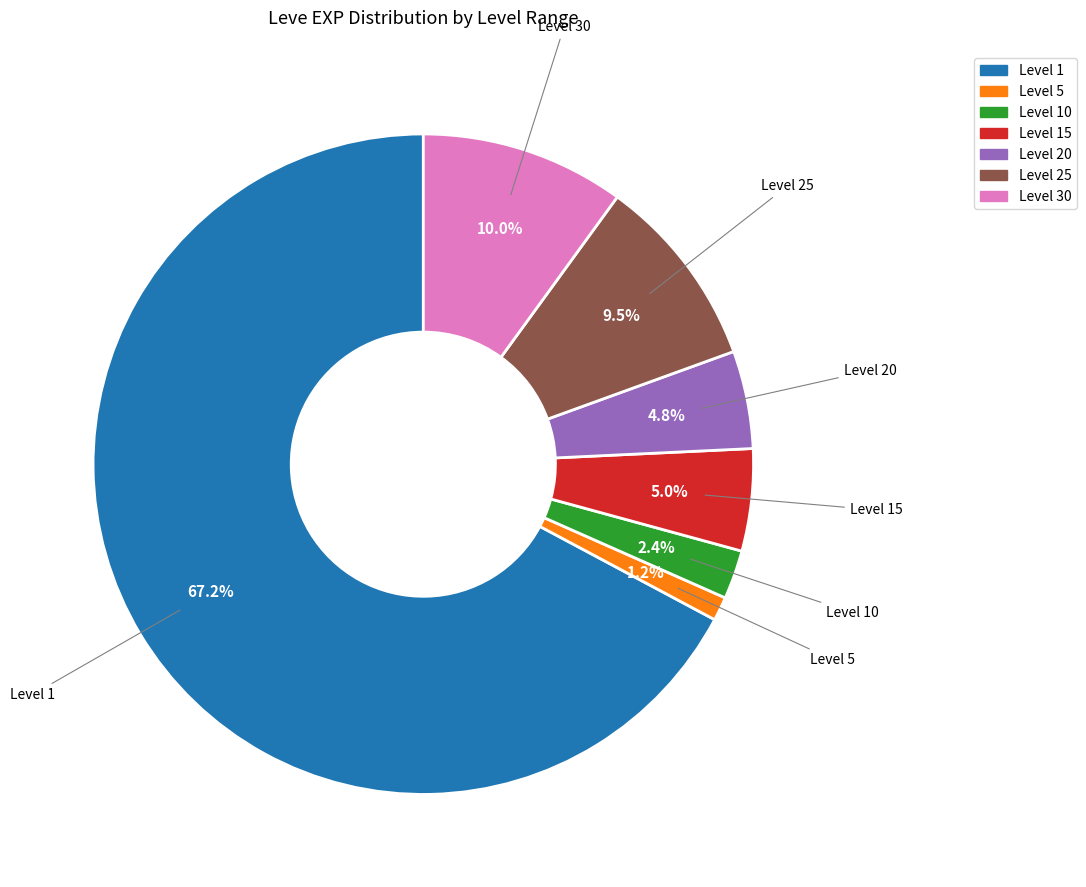

Is there a majority slice in this chart?

Yes